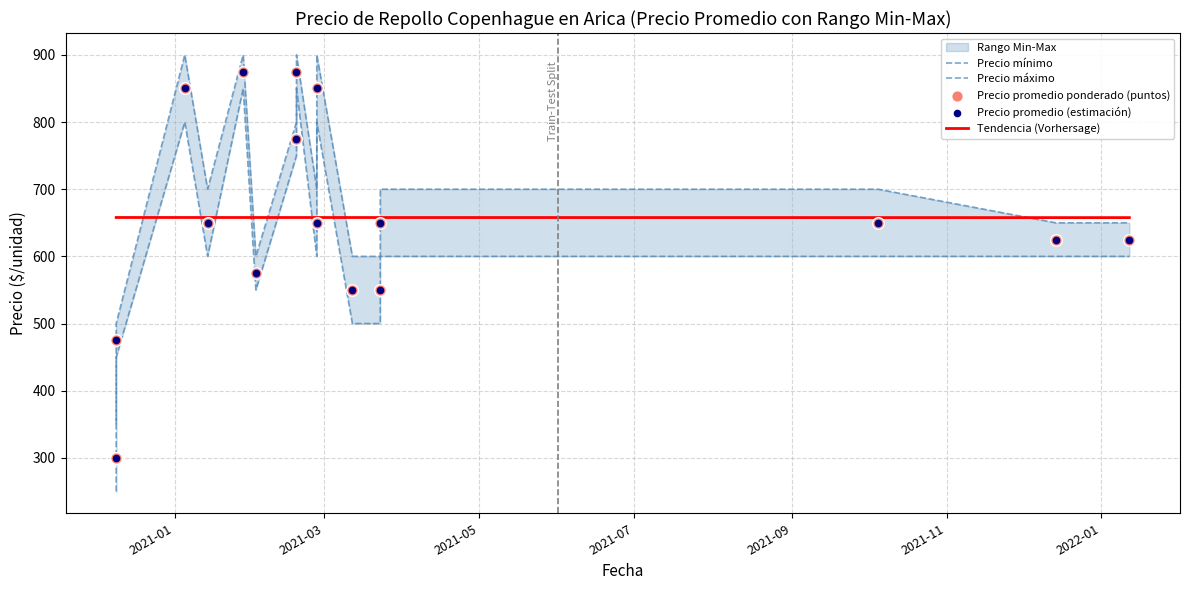

Which series has the largest Y range (max minus min)?

Precio minimo